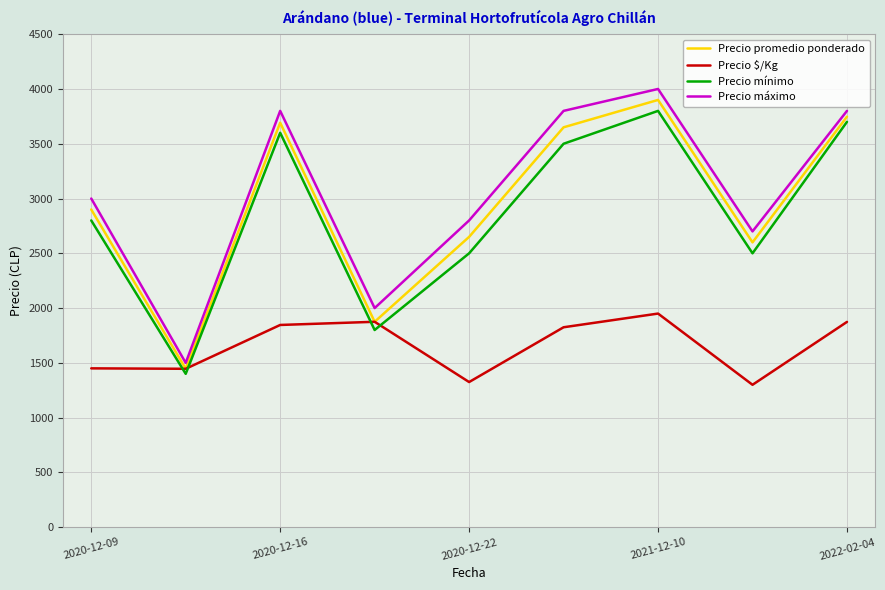

True or false: Precio mínimo and Precio máximo cross at least once.

False